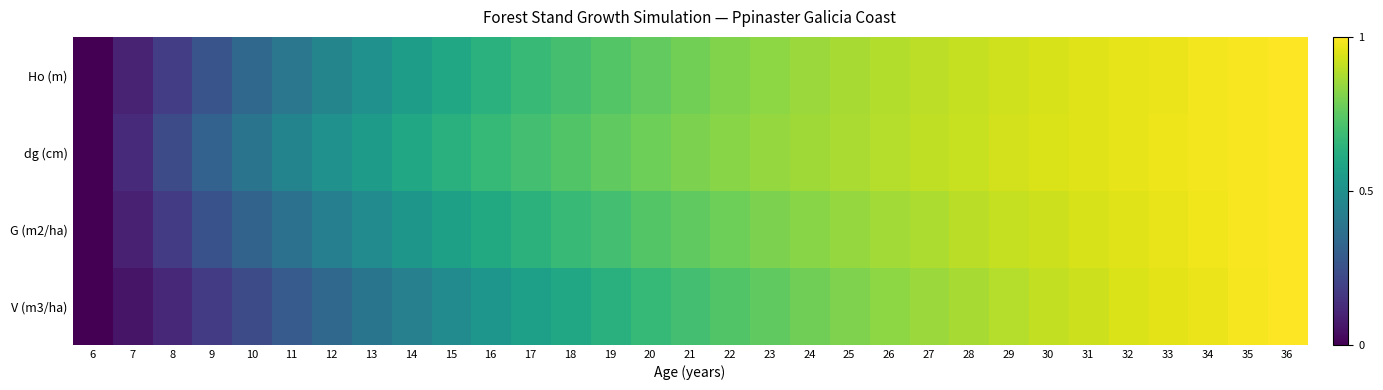

Which label corresponds to the smallest value in the chart?

6